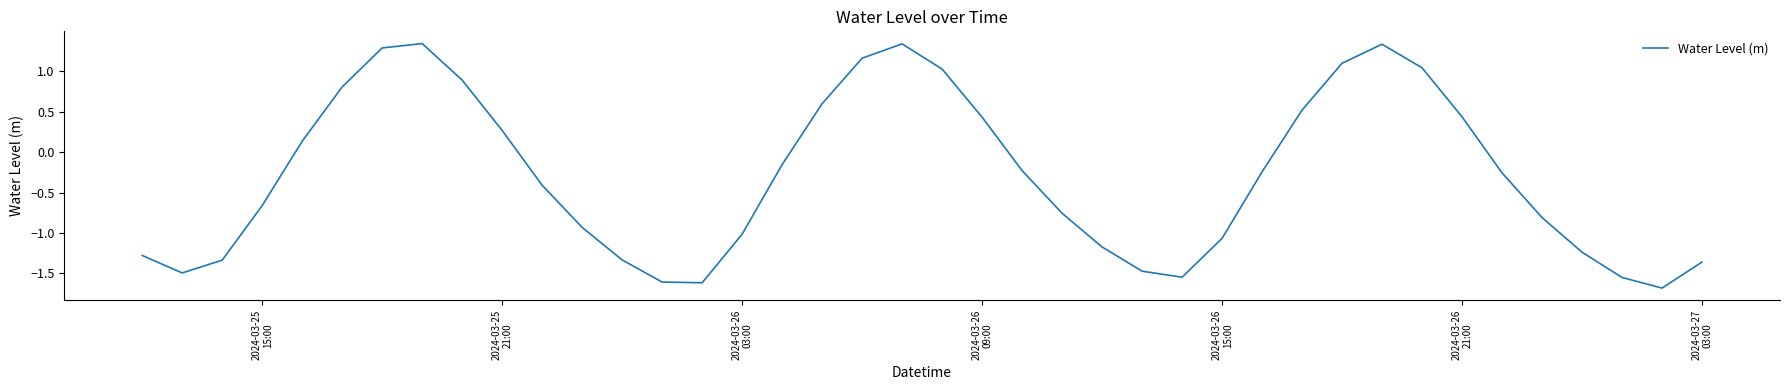

What is the difference between the maximum and minimum values?

3.0